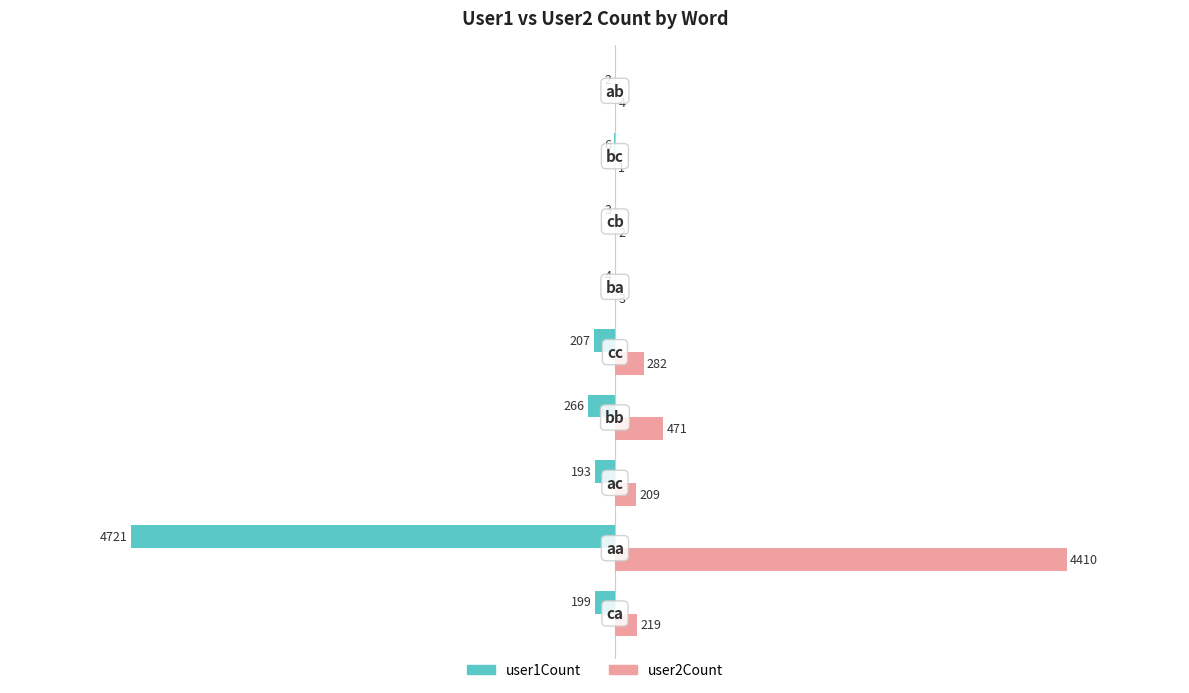

How many data points does each series have?

9